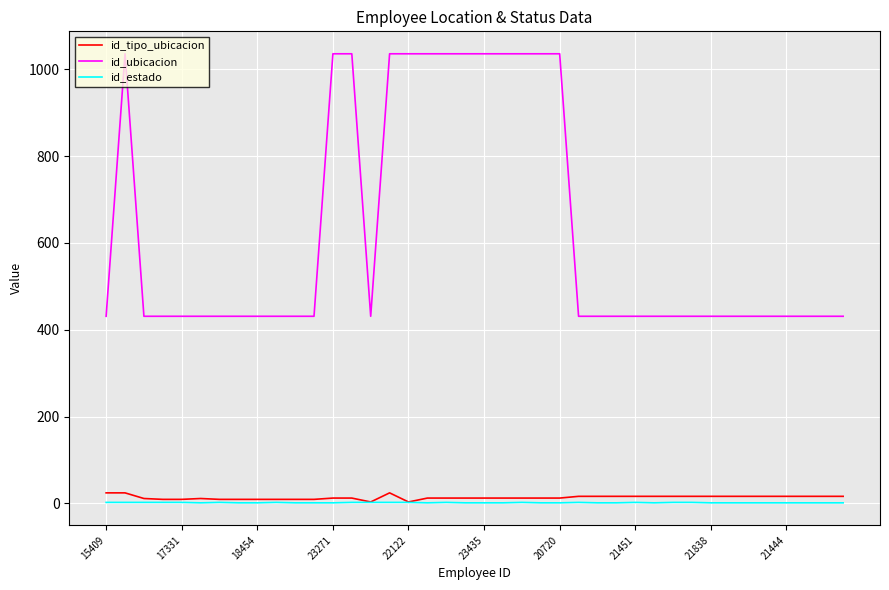

Which series has the largest total across all categories?

id_ubicacion